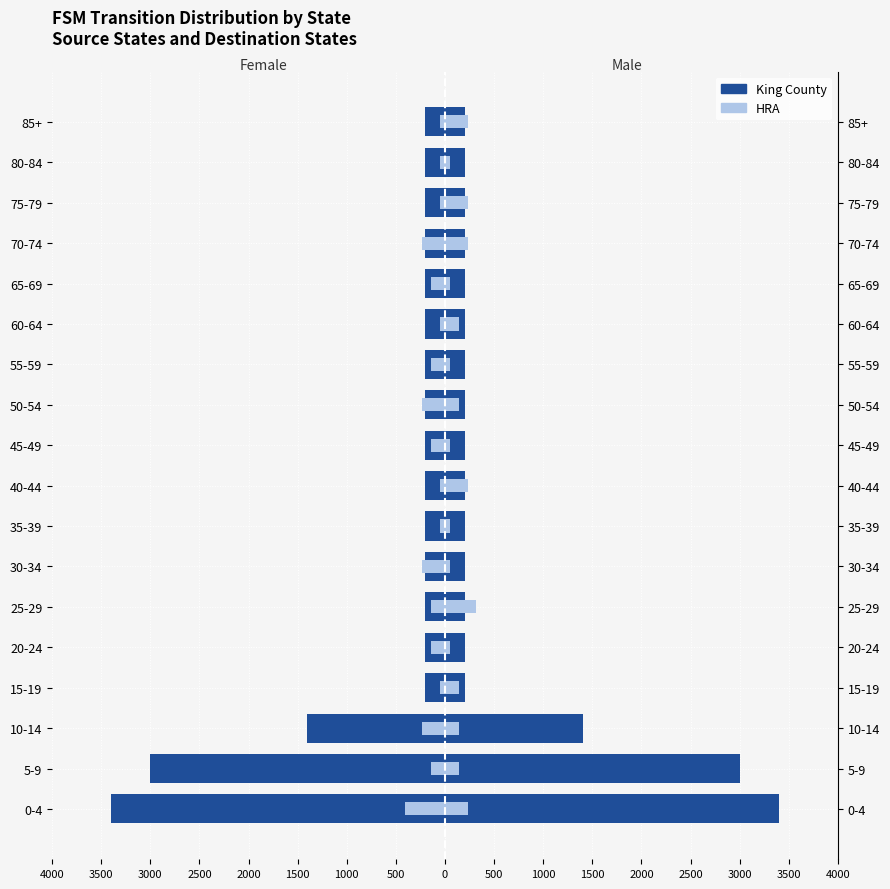

Between 1000 and 1500, which series saw the biggest shift?

HRA